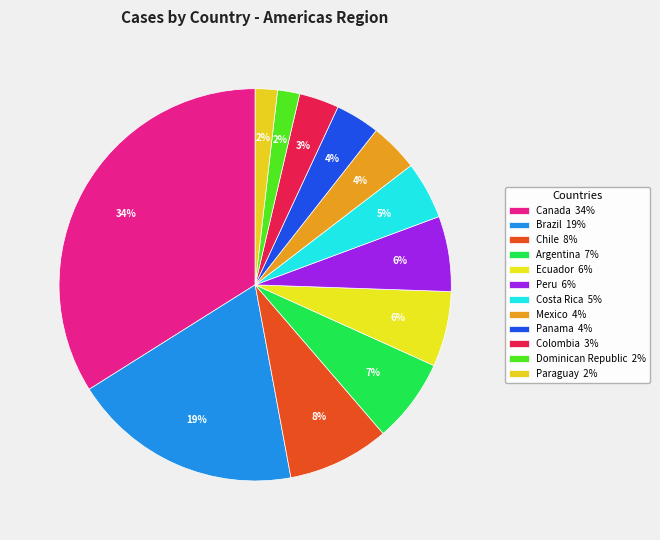

What portion of the pie excludes Mexico?

96.0%